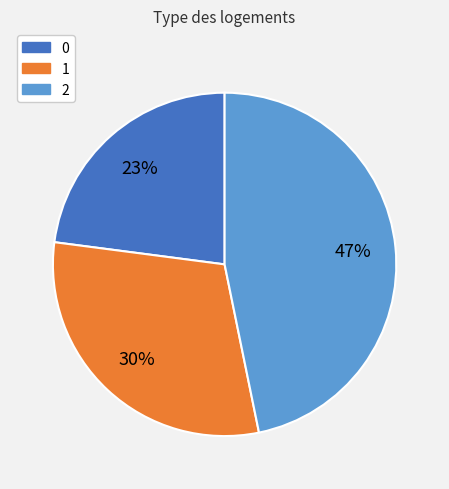

Is it true that 1 is 38% of the pie?

False